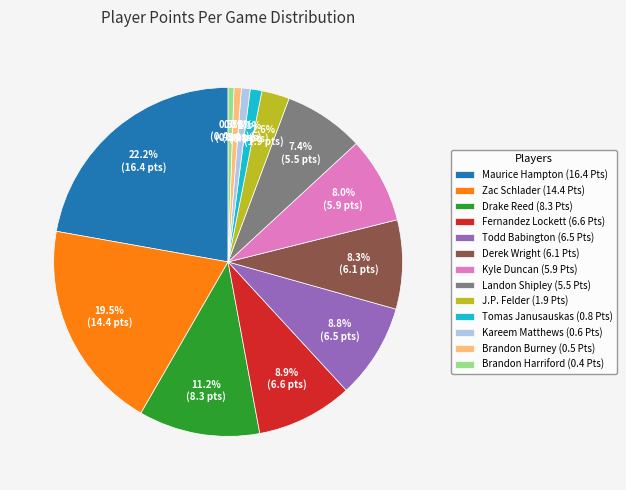

What is the largest slice in the pie chart?

Maurice Hampton (16.4 Pts)